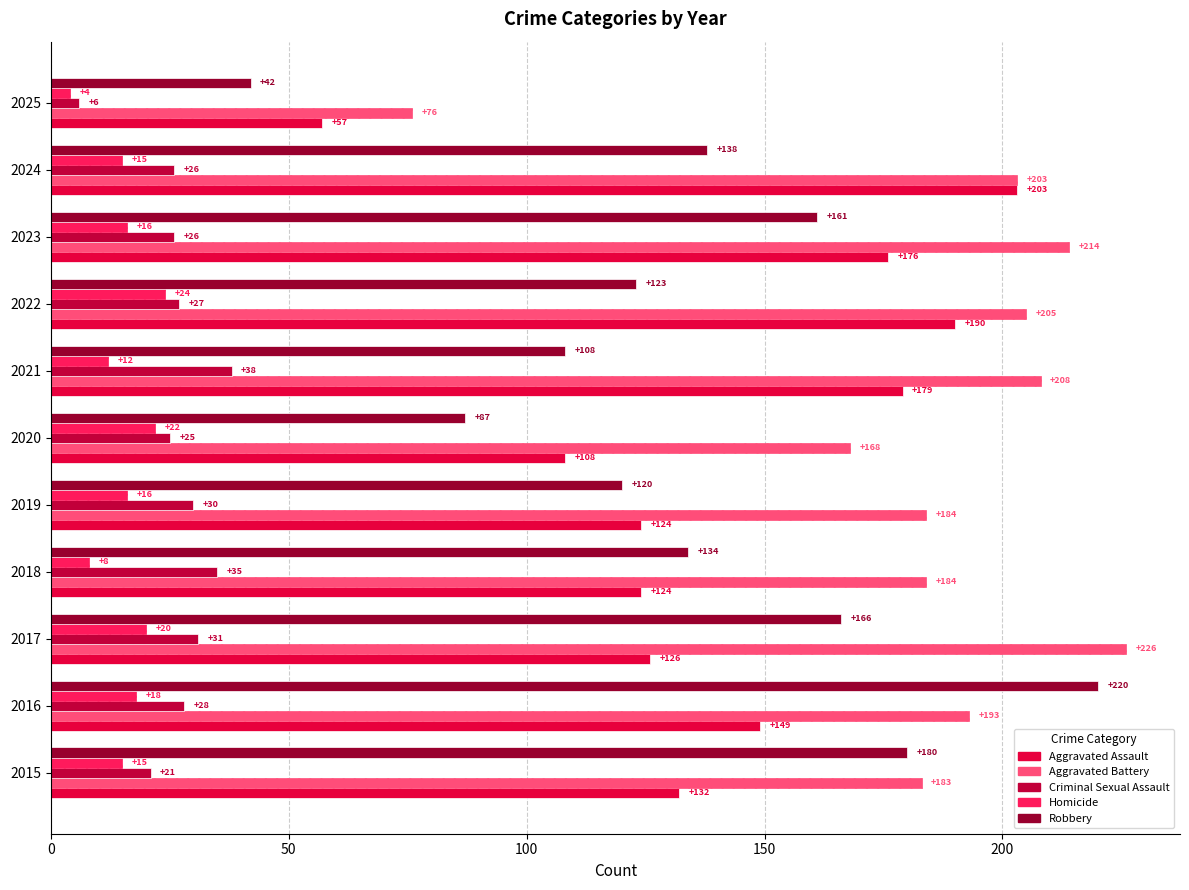

How many values in the Criminal Sexual Assault series are below 27?

5